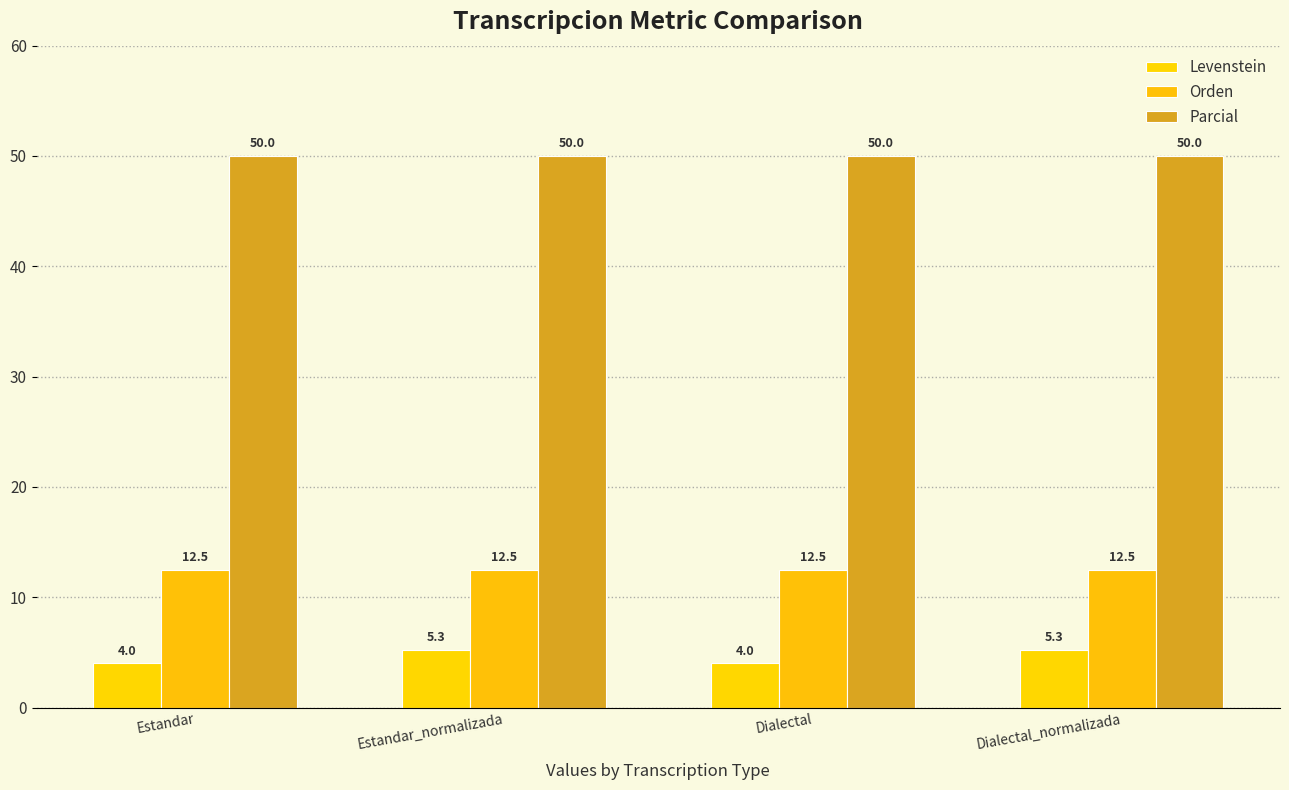

Rank the series by their average value, from lowest to highest.

Levenstein, Orden, Parcial